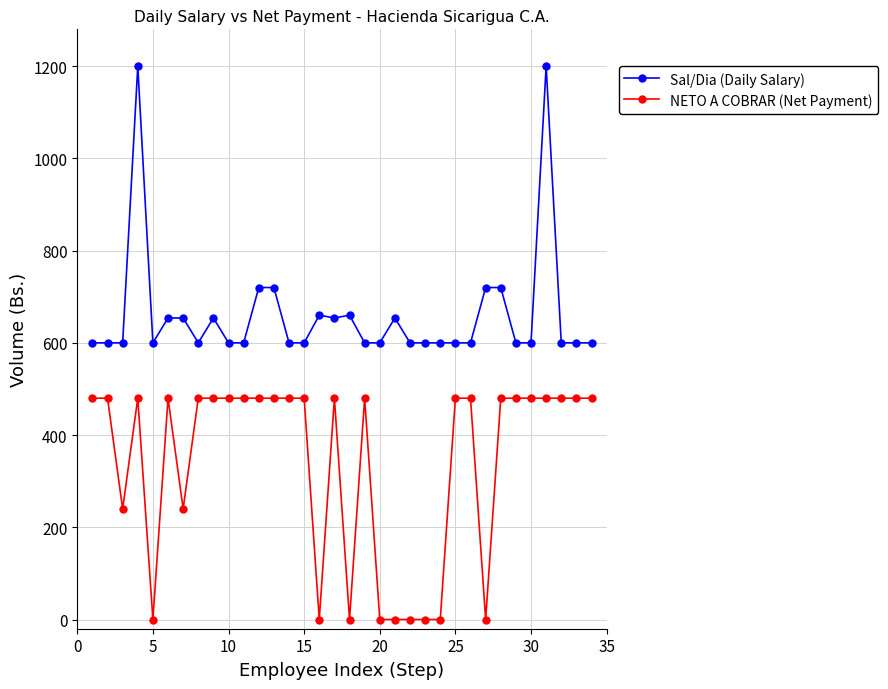

Which series has the largest range (max minus min)?

Sal/Dia (Daily Salary)